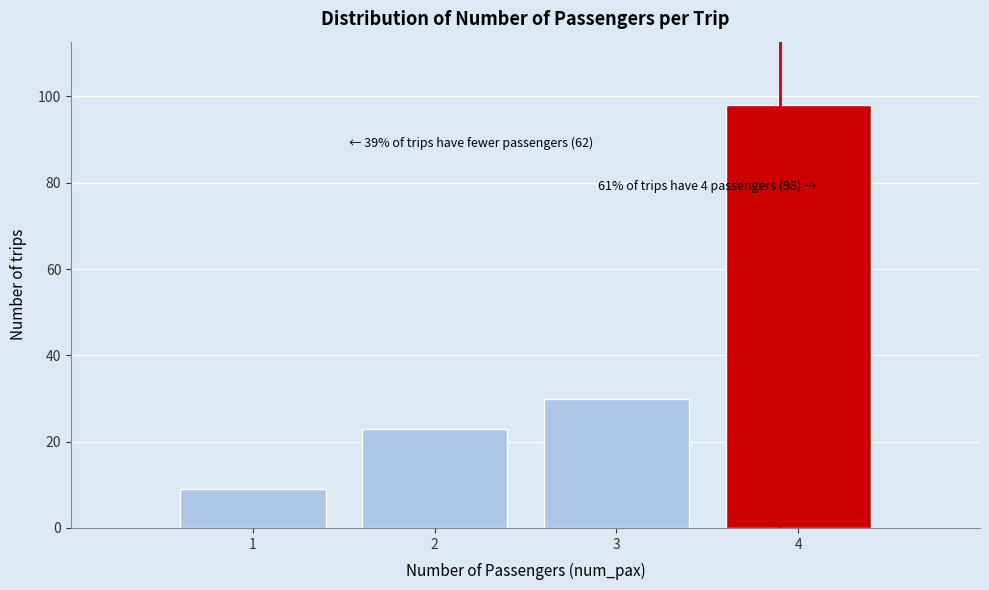

Reading left to right, extract all data points from this chart.

9	23	30	98